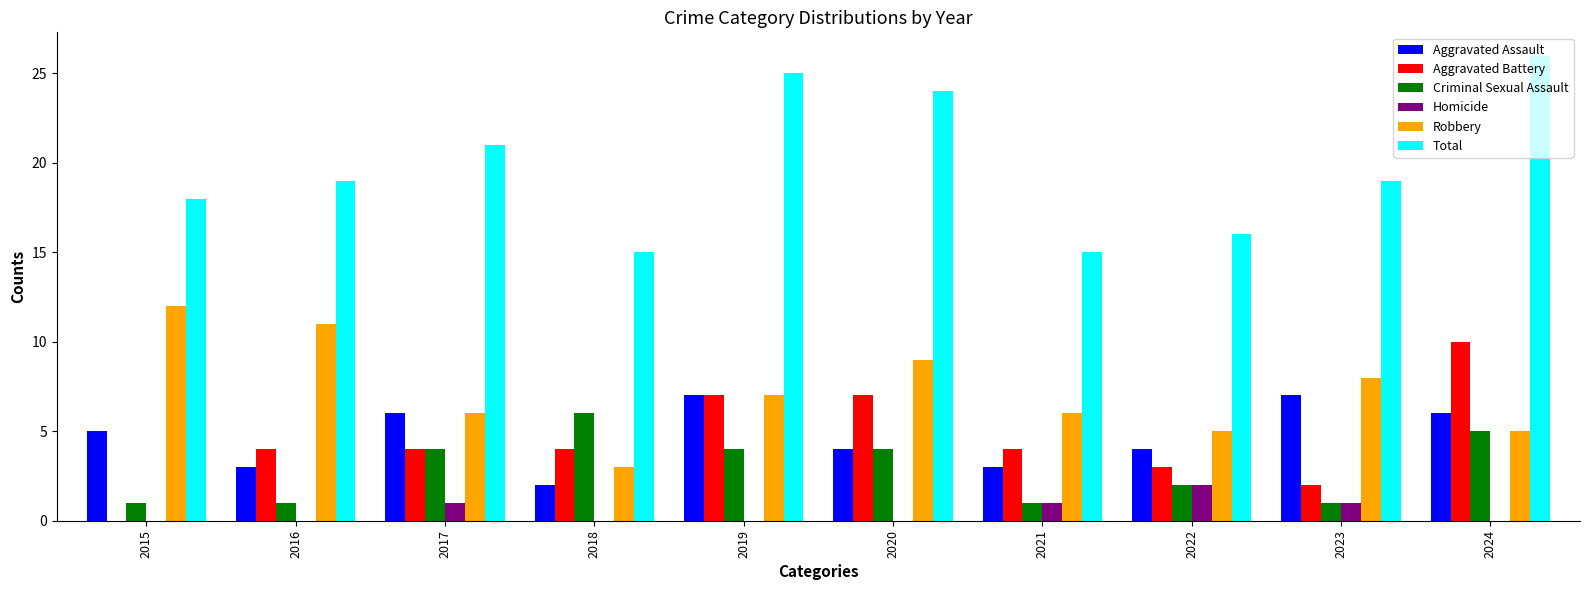

Which category has the highest value in the Homicide series?

2022